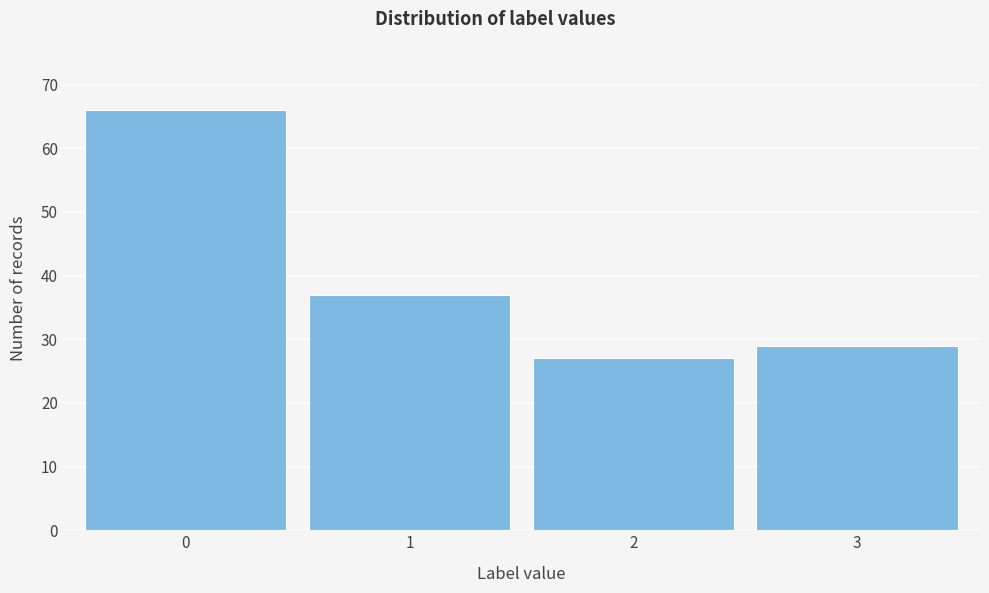

Reading right to left, what are all the values shown in this chart?

3=29	2=27	1=37	0=66